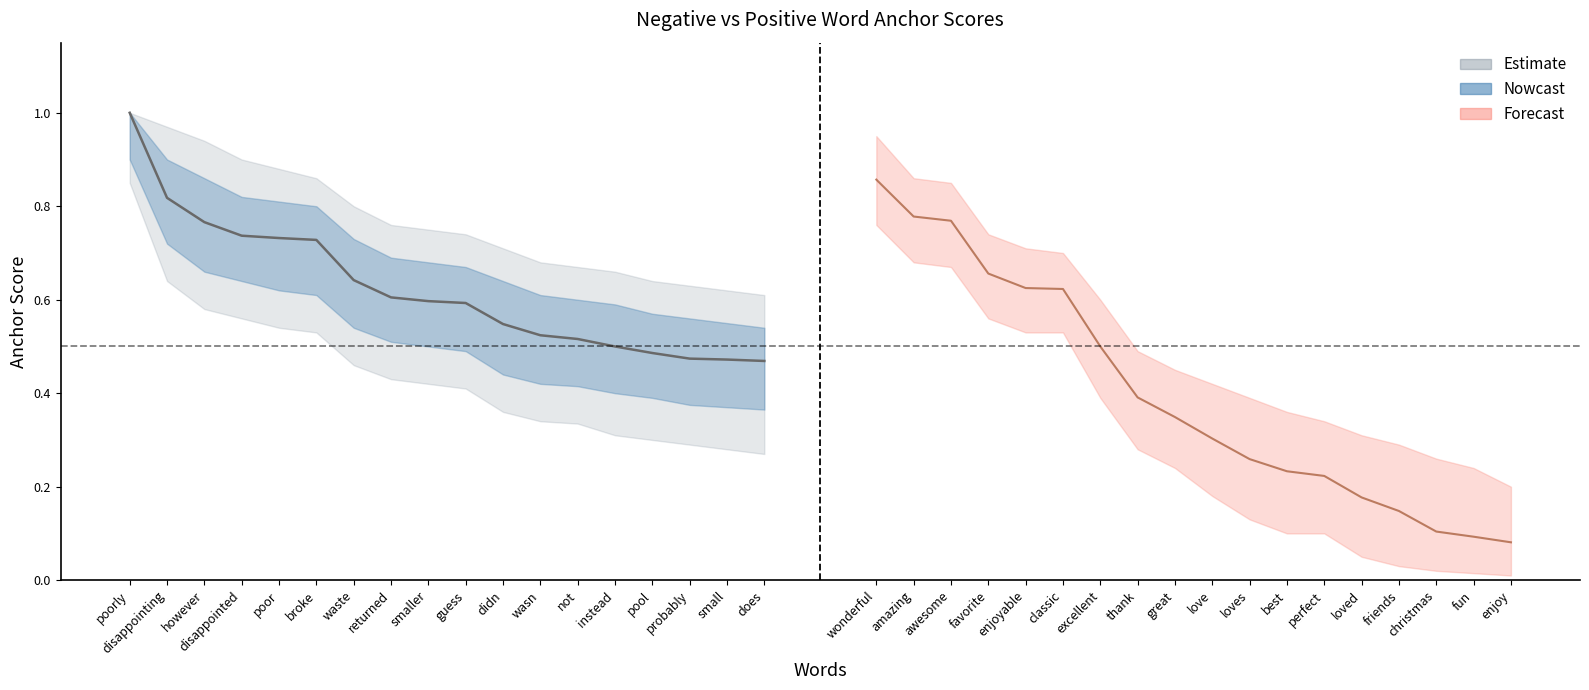

True or false: anchor_score_neg_upper has a value of 0.4 at smaller.

False